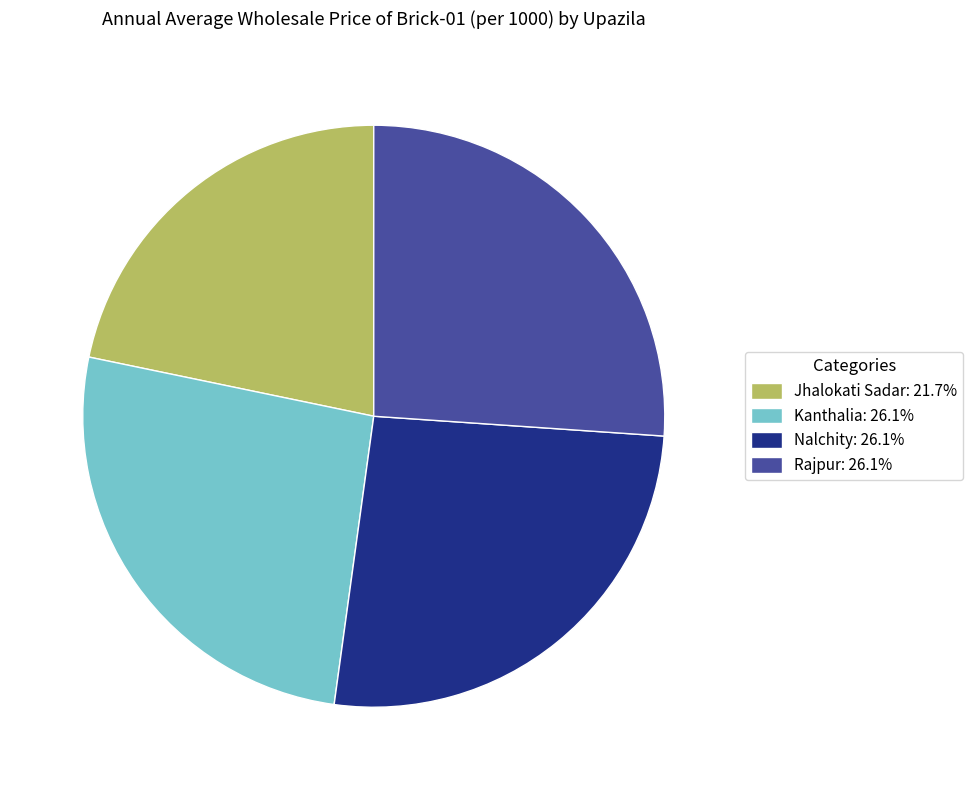

Do Jhalokati Sadar: 21.7% and Nalchity: 26.1% together represent more than half of the pie?

No